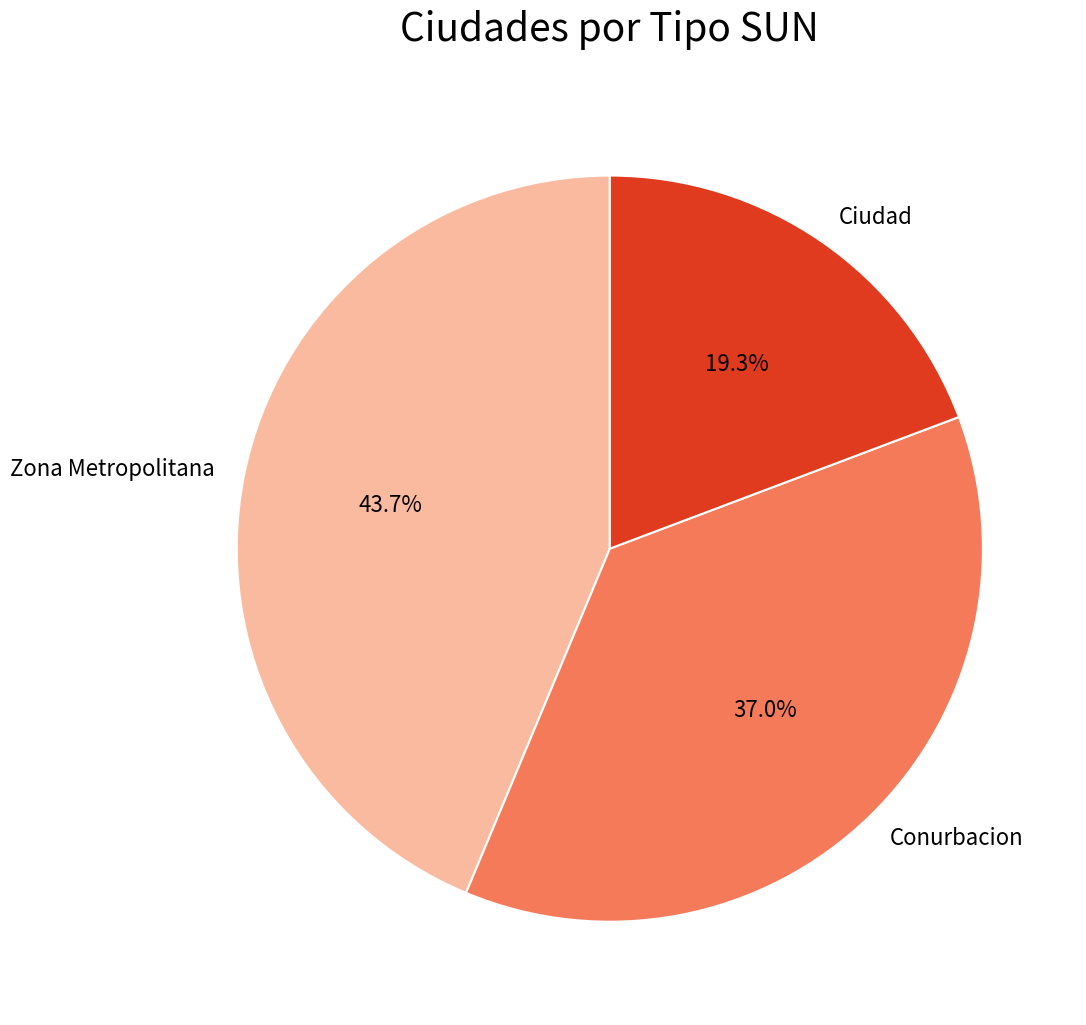

Rank the categories by value from highest to lowest.

Zona Metropolitana, Conurbacion, Ciudad